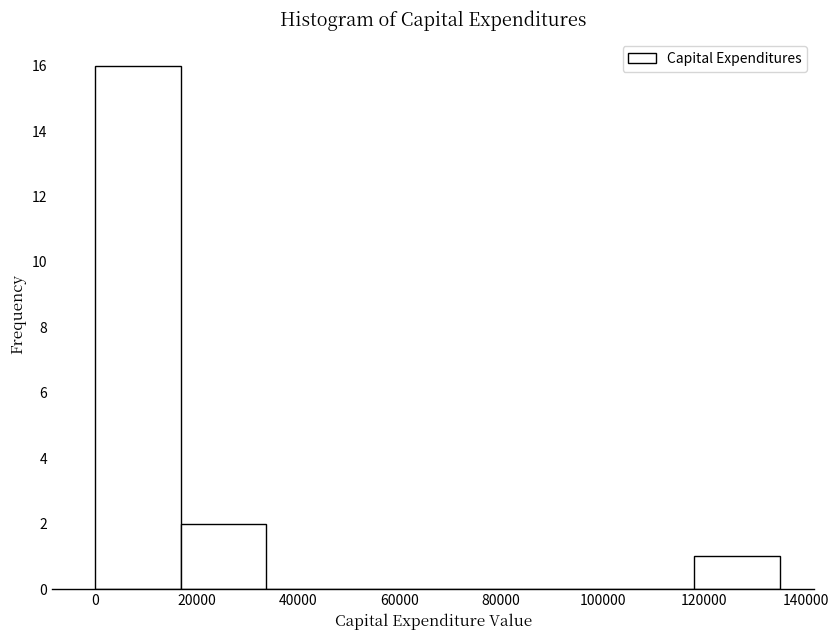

Reading left to right, list every bar in this chart as the range it spans on the x-axis followed by its height. Neither the bar edges nor the heights are printed on the chart, so give them approximately, as read against the axes.

0 to 16000: 16
16000 to 34000: 2
34000 to 50000: 0
50000 to 68000: 0
68000 to 84000: 0
84000 to 102000: 0
102000 to 118000: 0
118000 to 134000: 1